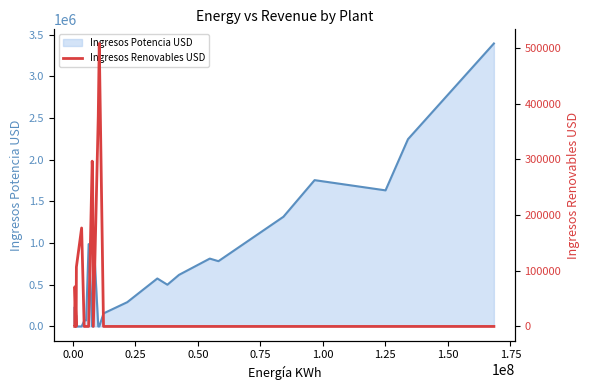

How many values exceed 0?

7